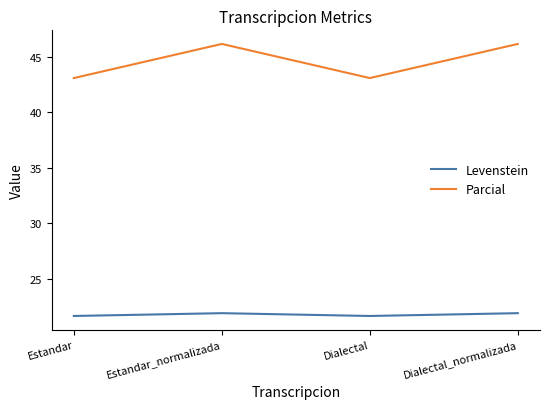

True or false: Parcial and Levenstein cross at least once.

False